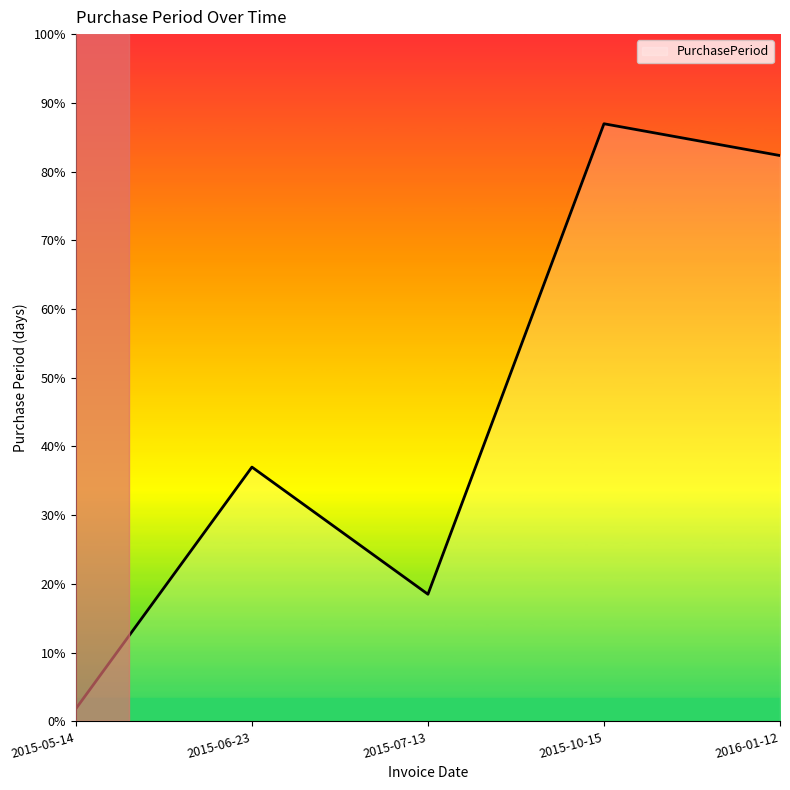

Does the chart have visible grid lines?

No